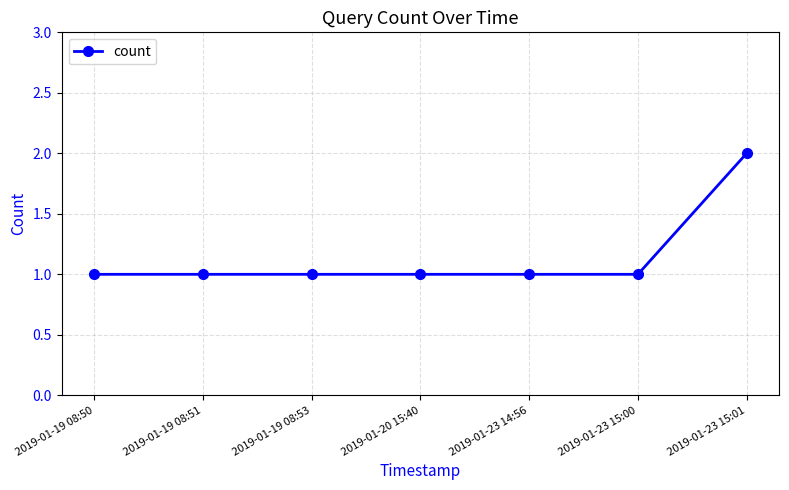

Which label corresponds to the largest value in the chart?

2019-01-23 15:01